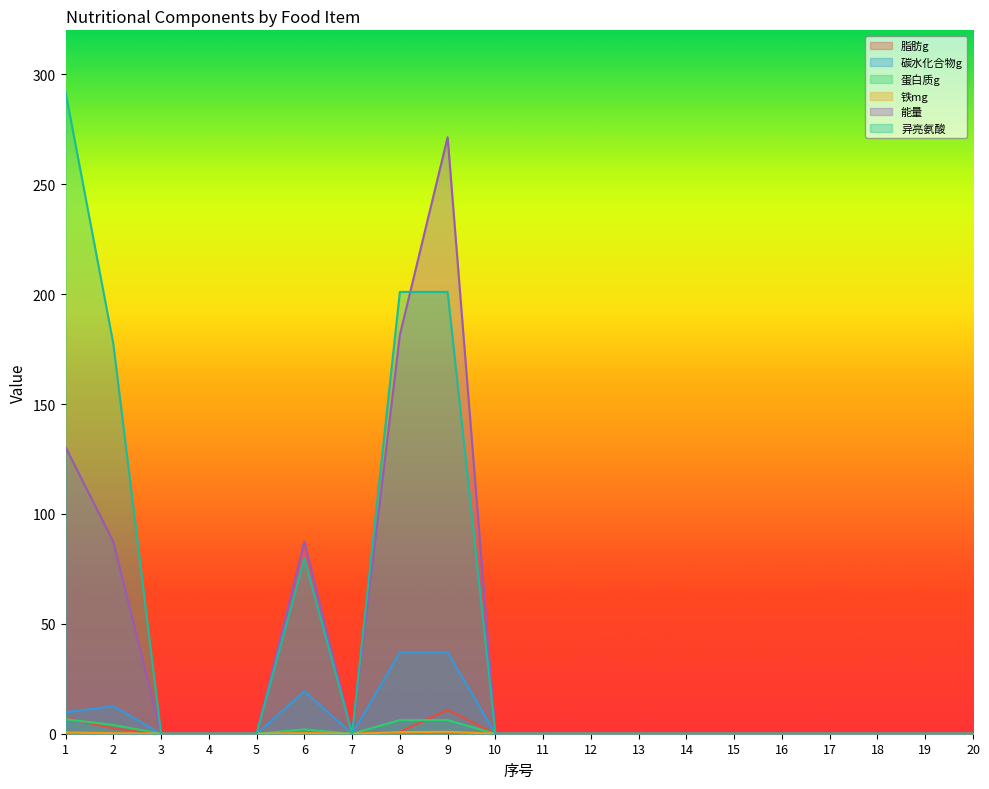

At which label does 碳水化合物g reach its minimum?

3